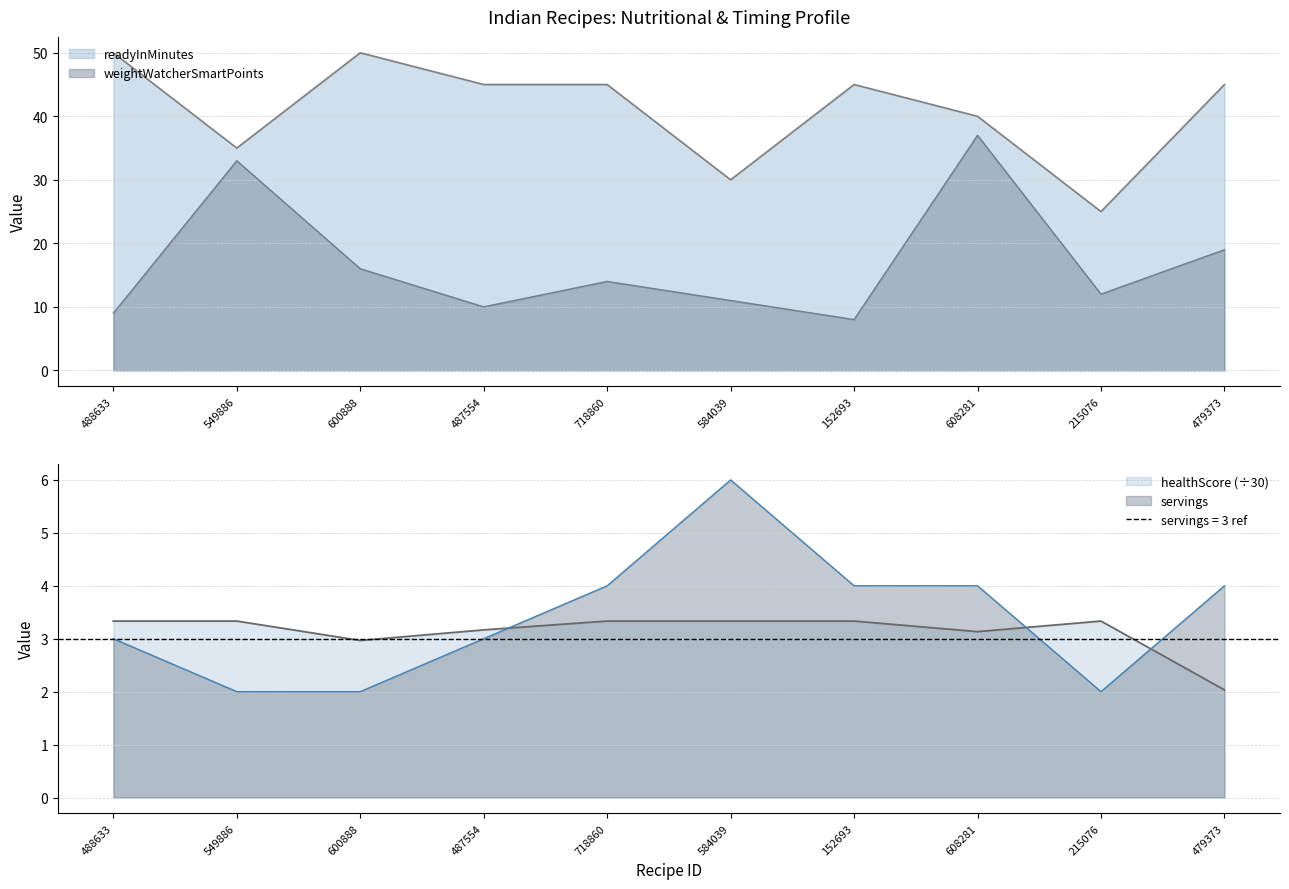

Is it true that healthScore equals 4.7 at 215076?

False